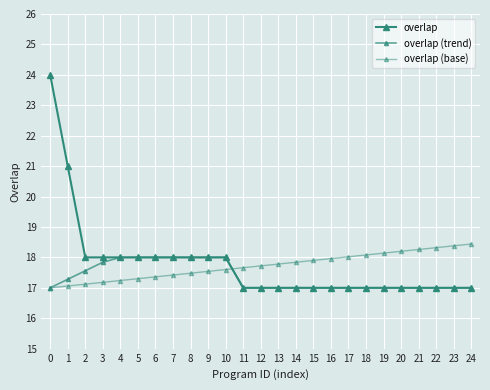

Does the chart have visible grid lines?

Yes